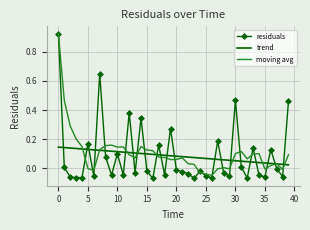

Which series has the largest range (max minus min)?

residuals